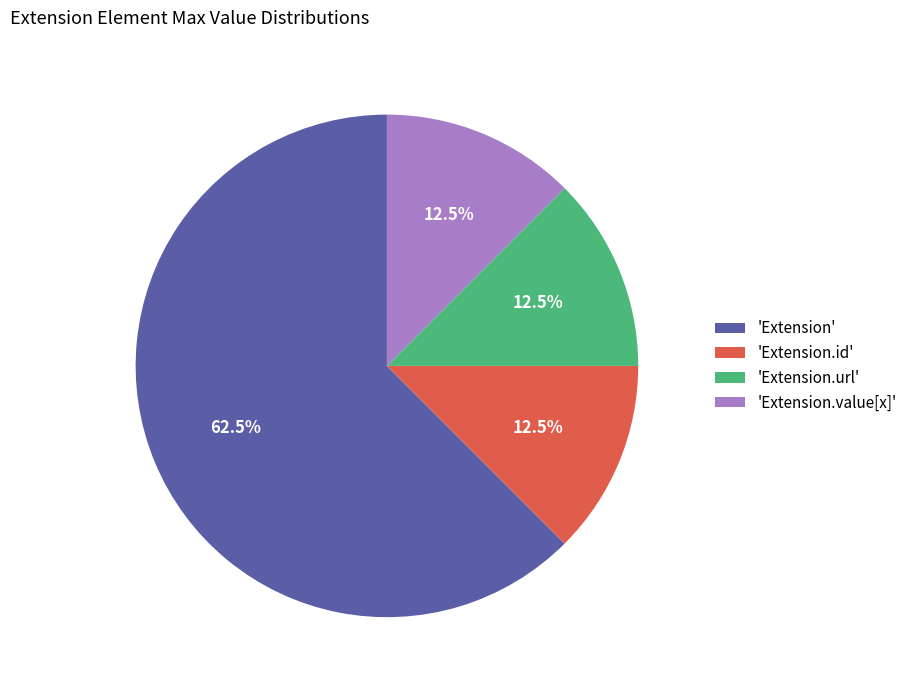

How many segments does this pie chart have?

4